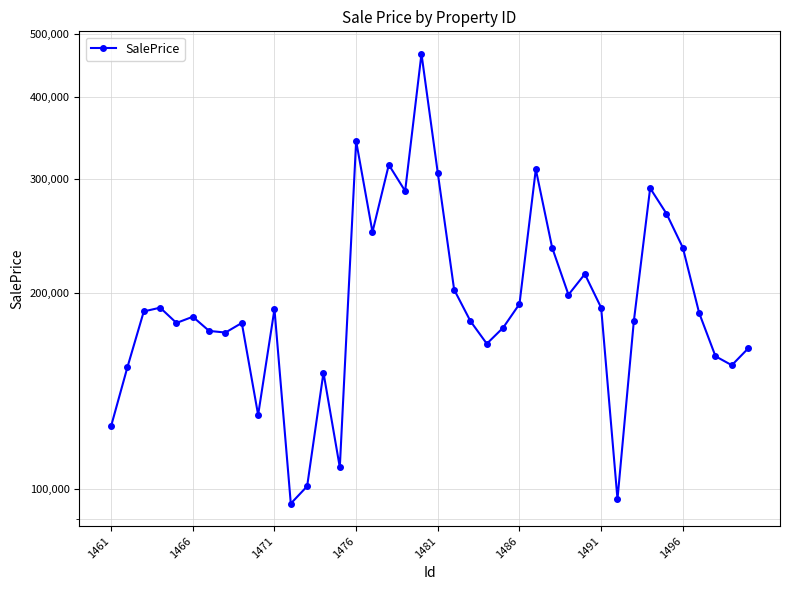

How many values are below 186500?

20